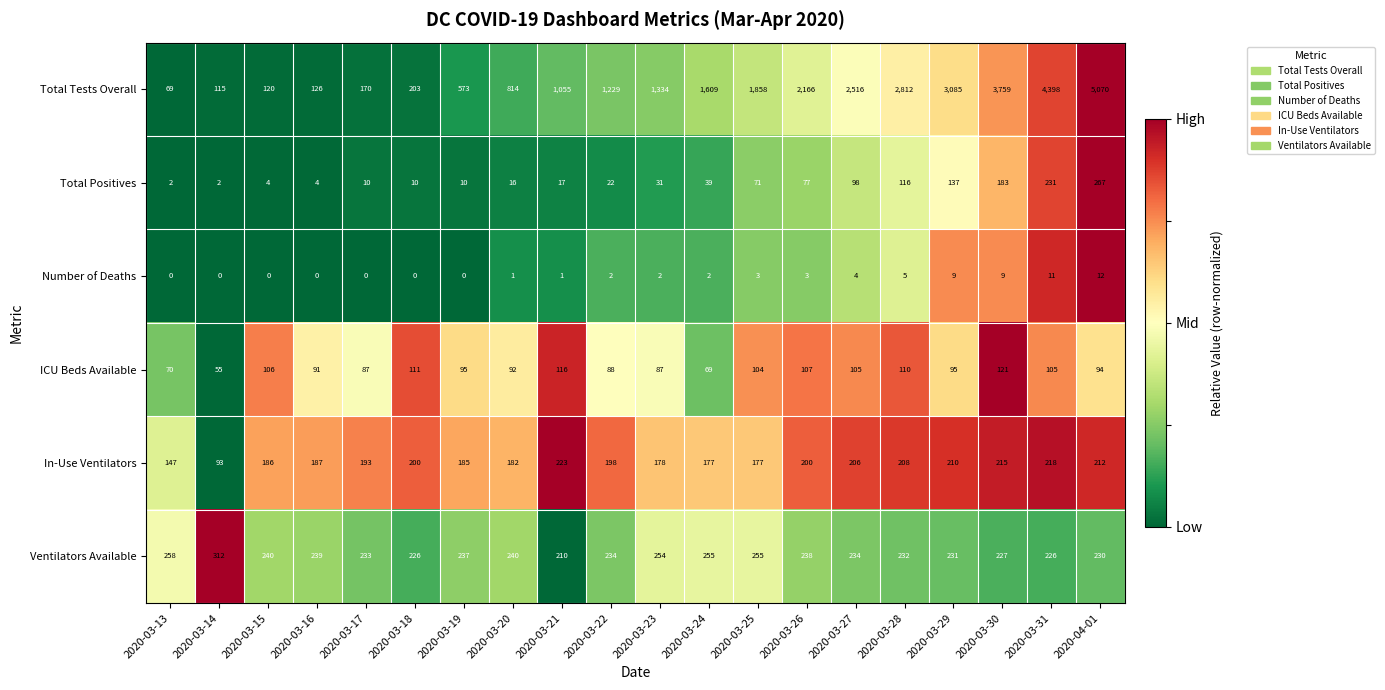

What is the sum of the Total Positives values at 2020-03-22 and 2020-03-17?

32